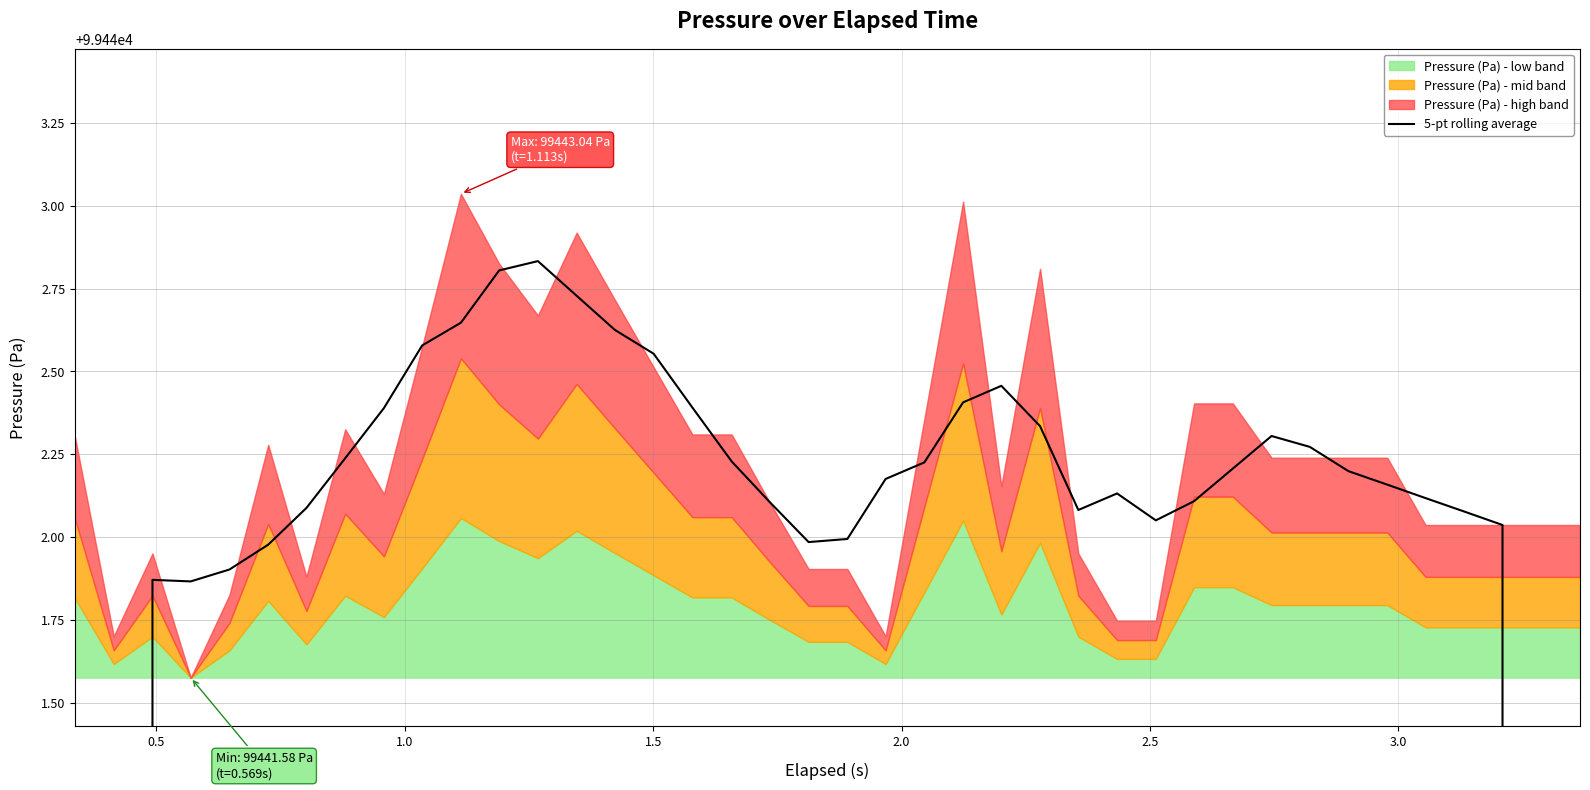

Reading left to right, what are all the values shown in this chart?

59665.2	79553.5	99441.9	99441.9	99441.9	99442.0	99442.1	99442.2	99442.4	99442.6	99442.6	99442.8	99442.8	99442.7	99442.6	99442.6	99442.4	99442.2	99442.1	99442.0	99442.0	99442.2	99442.2	99442.4	99442.5	99442.3	99442.1	99442.1	99442.1	99442.1	99442.2	99442.3	99442.3	99442.2	99442.2	99442.1	99442.1	99442.0	79553.6	59665.2